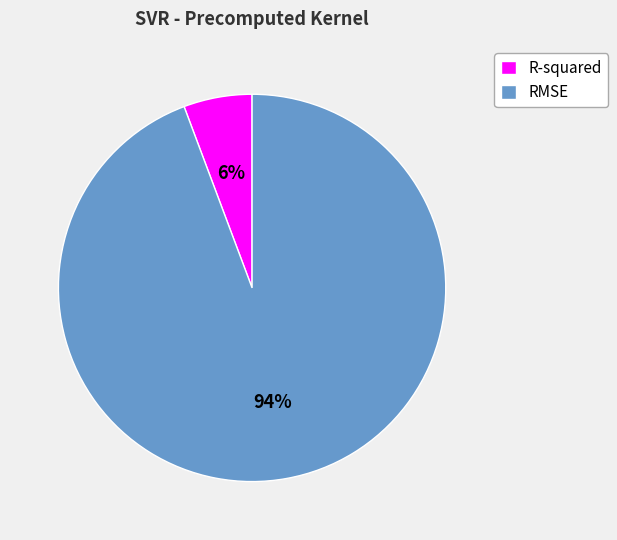

Between RMSE and R-squared, which is larger?

RMSE